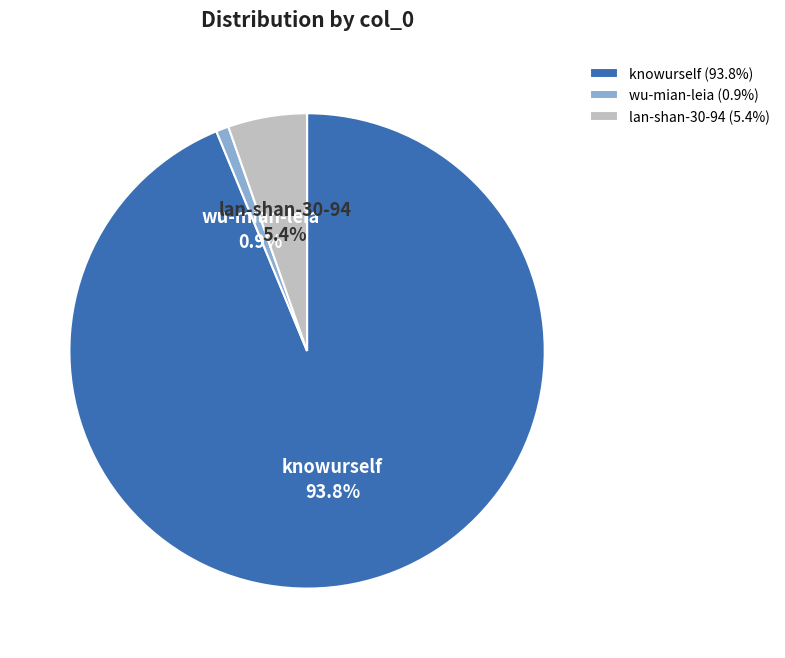

Is there any slice that represents more than half of the pie?

Yes